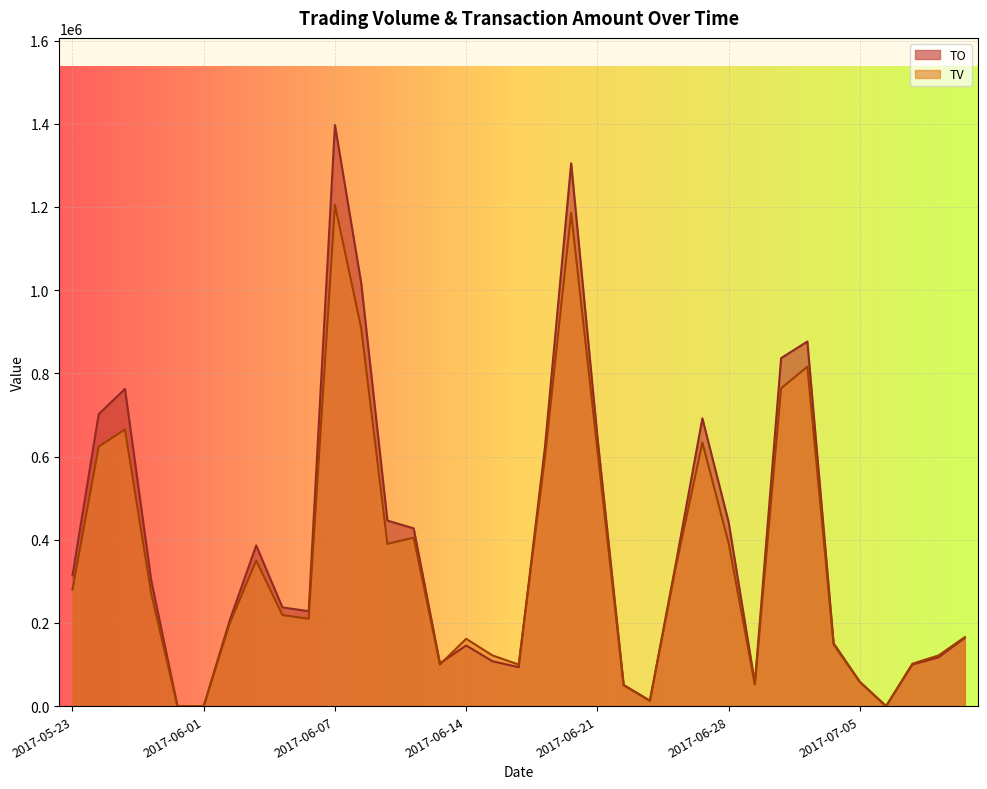

Is the value of TO at 2017-07-05 greater than the value of TV at 2017-06-09?

No